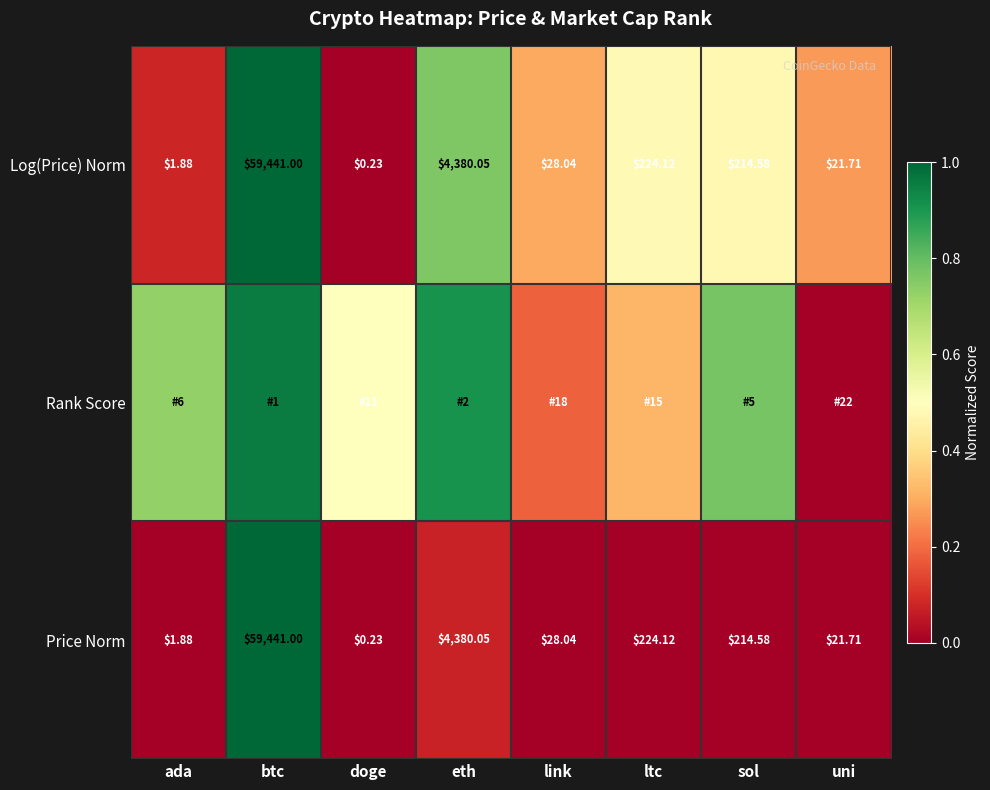

What is the spread (max minus min) of values at uni?

0.3